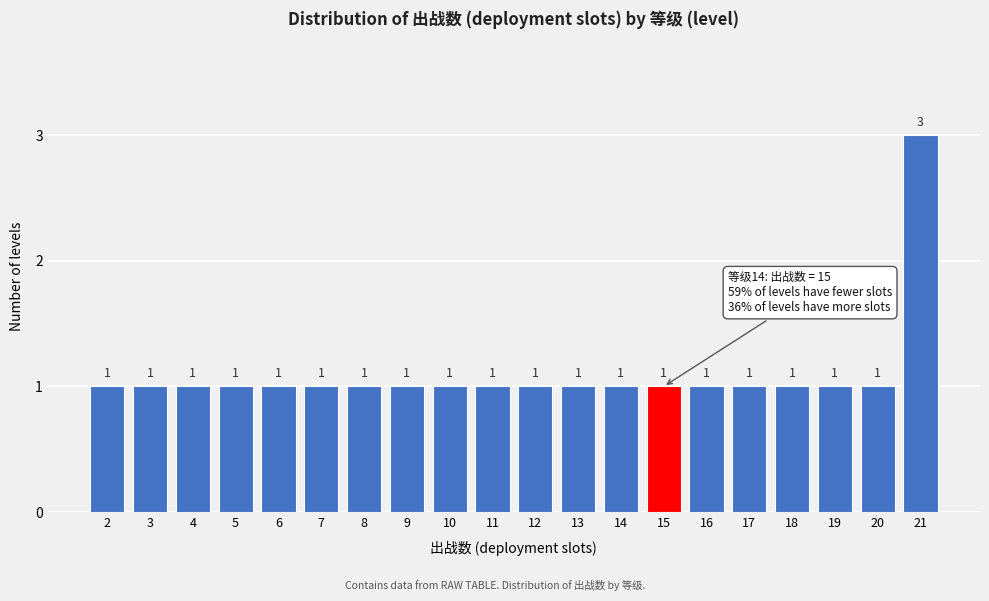

Reading right to left, transcribe all the data shown in this chart.

21=3	20=1	19=1	18=1	17=1	16=1	15=1	14=1	13=1	12=1	11=1	10=1	9=1	8=1	7=1	6=1	5=1	4=1	3=1	2=1